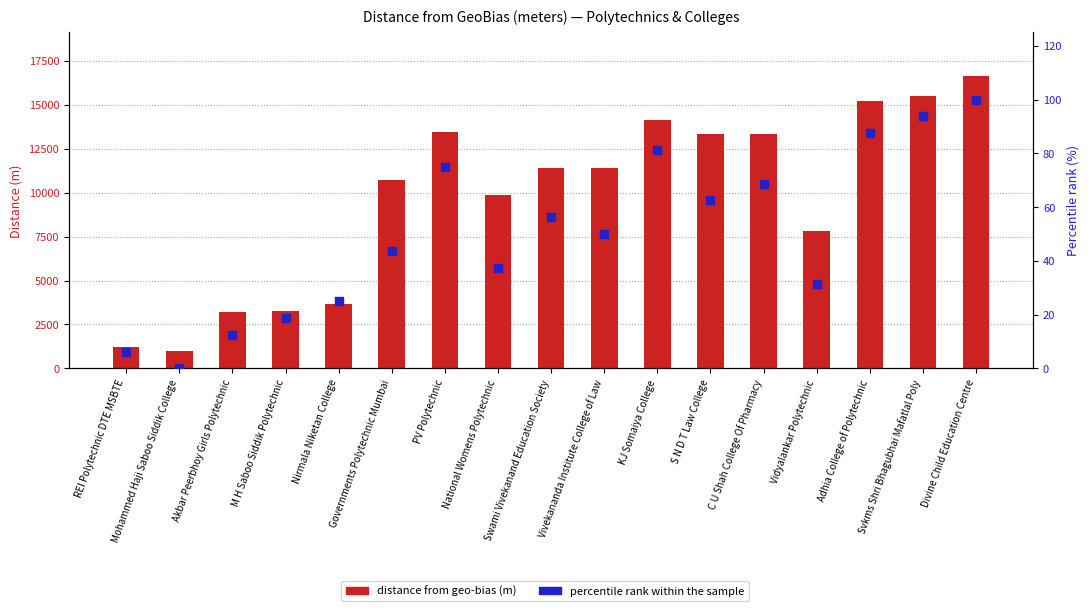

Which series has the largest total across all categories?

distance from geo-bias (m)